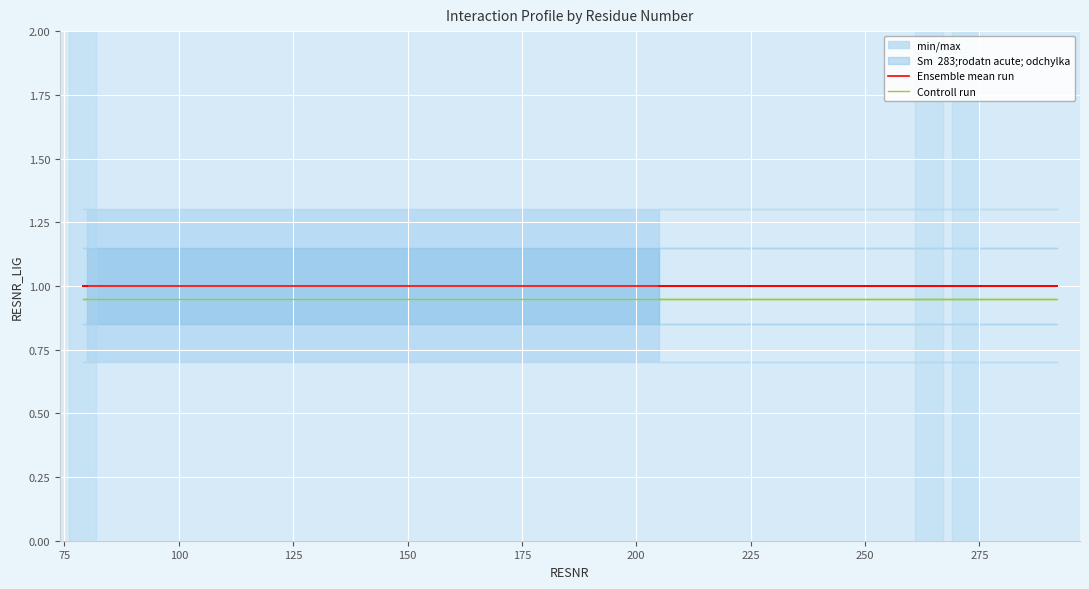

Is this an area chart (filled region under the line)?

No